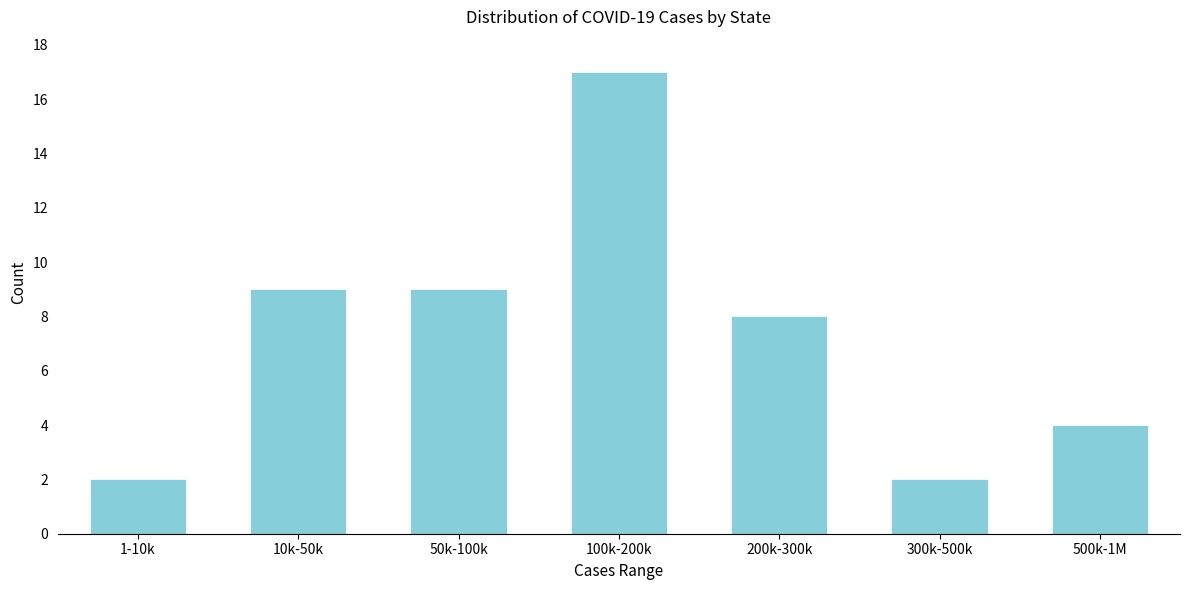

Reading left to right, what are all the values shown in this chart?

2	9	9	17	8	2	4